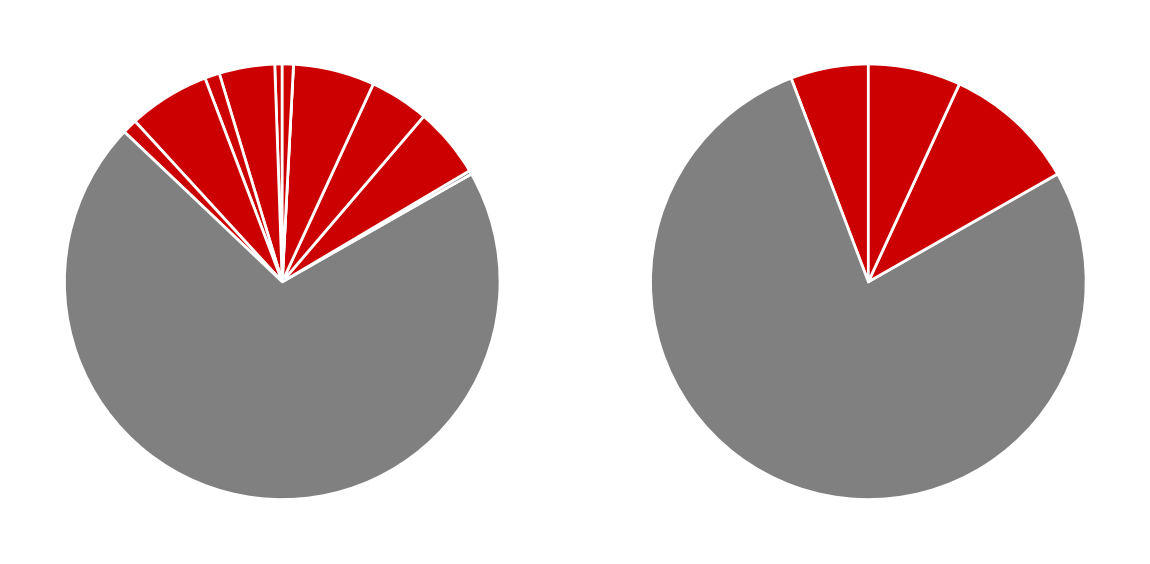

Count the number of slices in the pie.

12